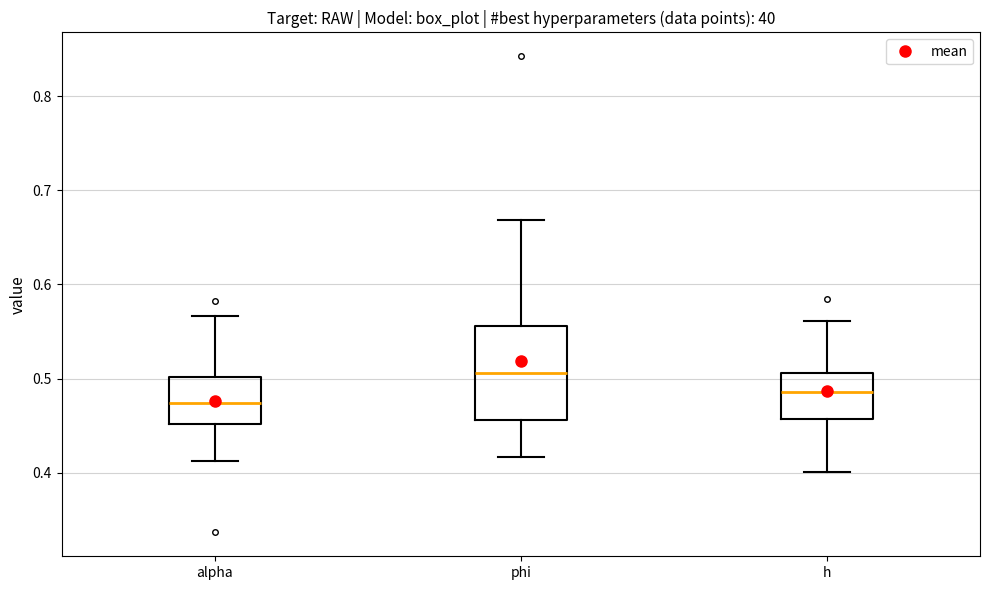

Reading left to right, transcribe this box plot: for each box, give where its median line is, the range the box spans, and where its two whiskers end, as read against the y-axis. The values are not printed on the chart, so give them approximately, as read against the axis.

alpha: median 0.47, box 0.45 to 0.50, whiskers 0.41 to 0.57
phi: median 0.51, box 0.46 to 0.56, whiskers 0.42 to 0.67
h: median 0.49, box 0.46 to 0.51, whiskers 0.40 to 0.56